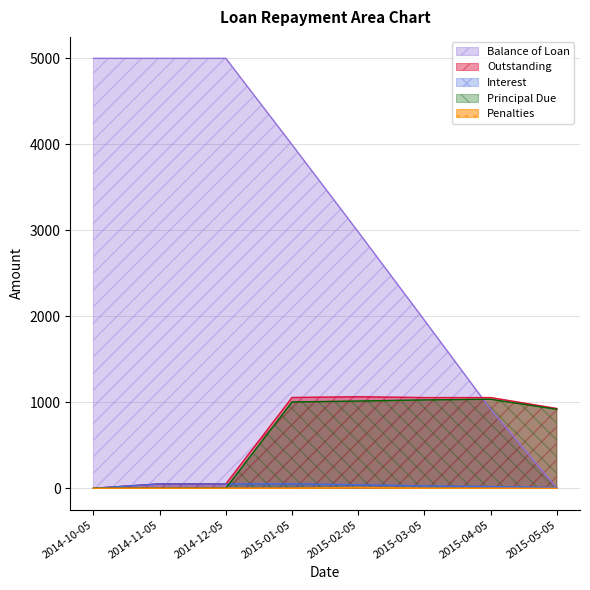

How many lines are shown in the chart?

5